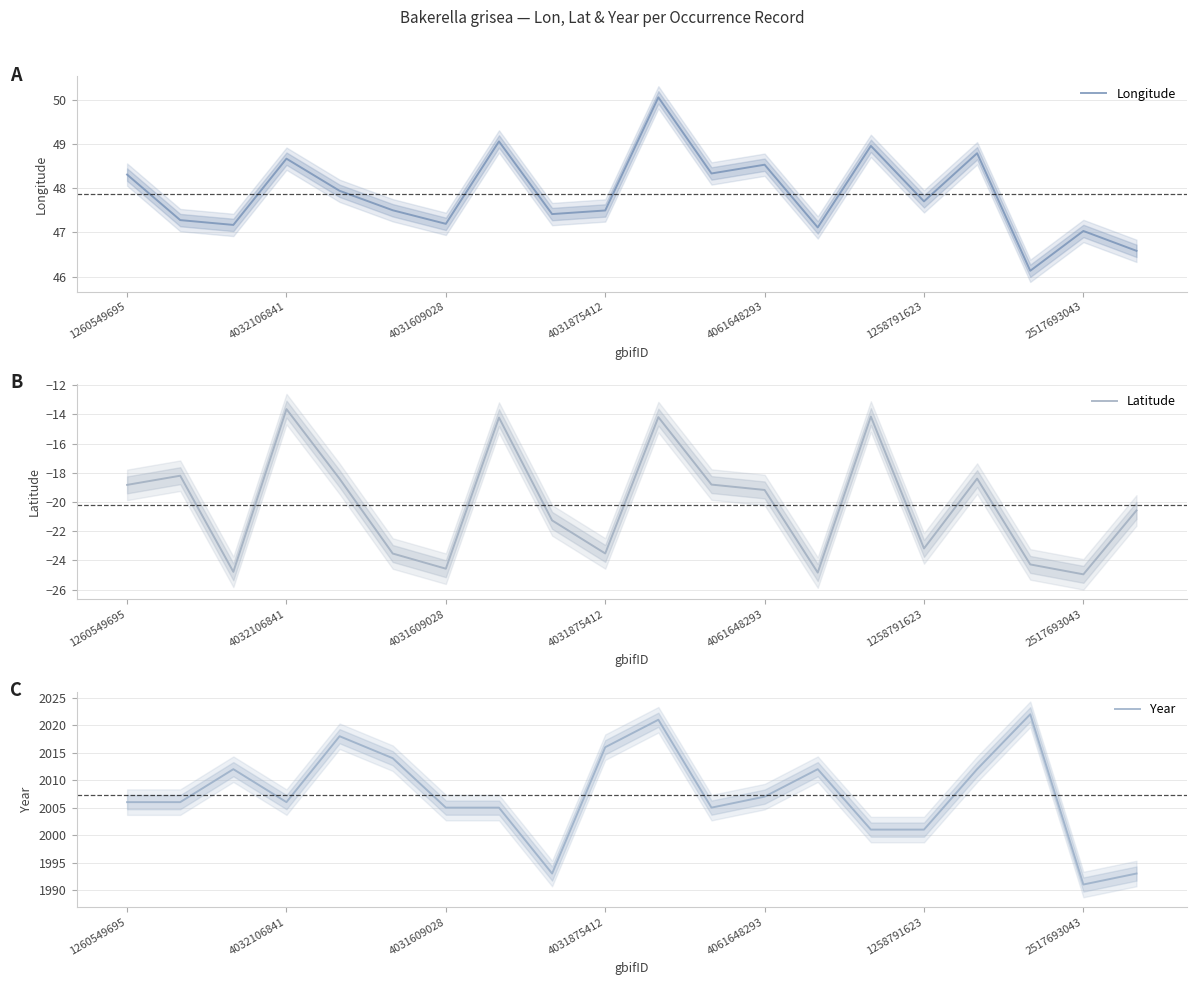

True or false: Latitude has more than 0 points higher than both neighbors.

True